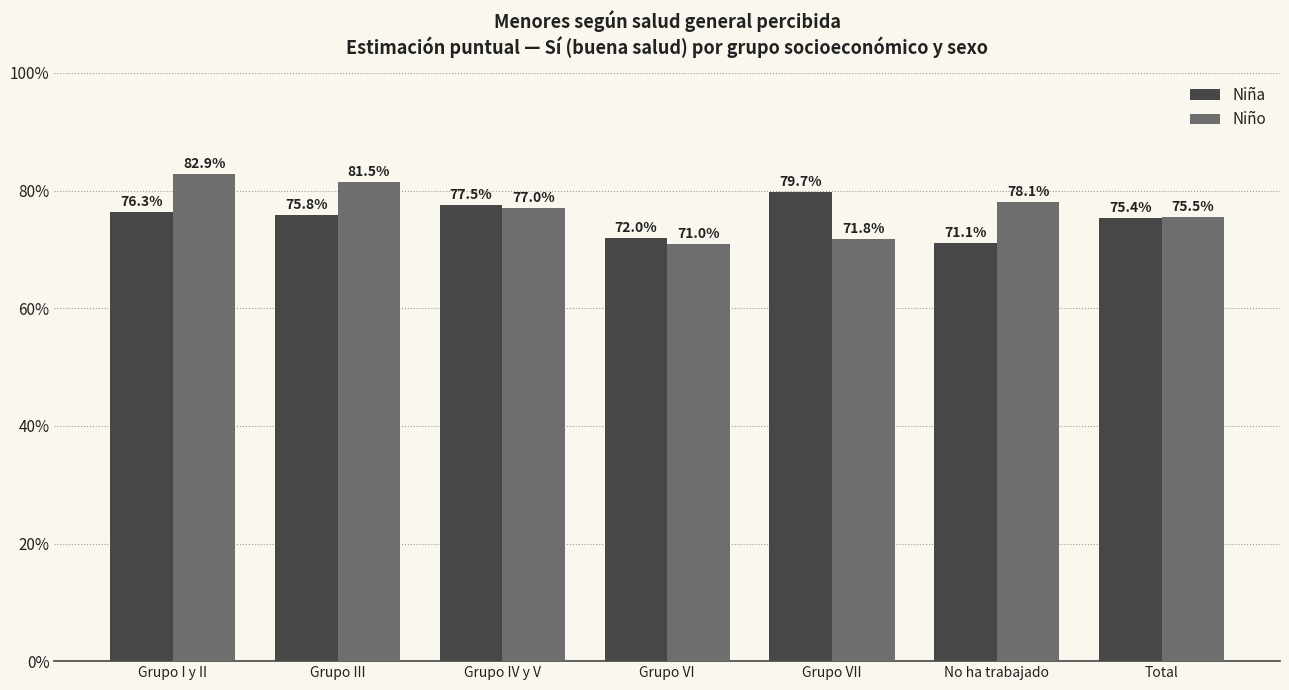

Is the value of Niño at Total greater than the value of Niña at Grupo VII?

No